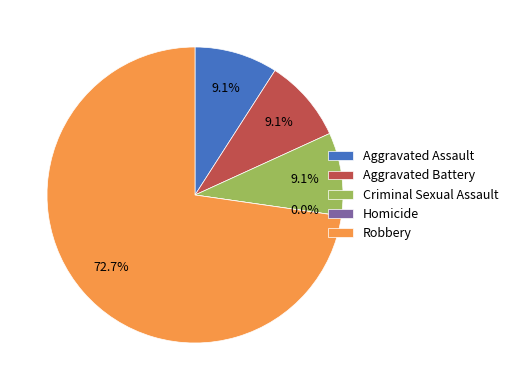

What is the majority slice?

Robbery